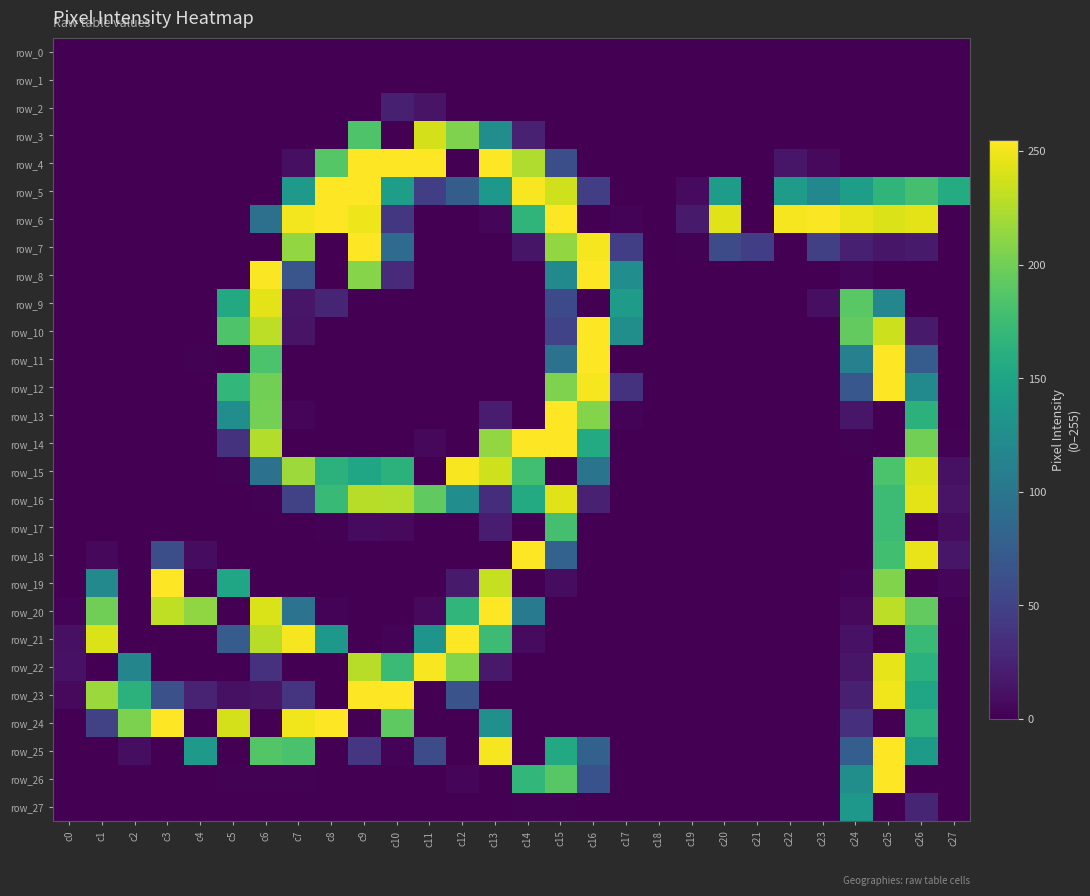

The value of row_2 at c21 is 0. True or false?

True